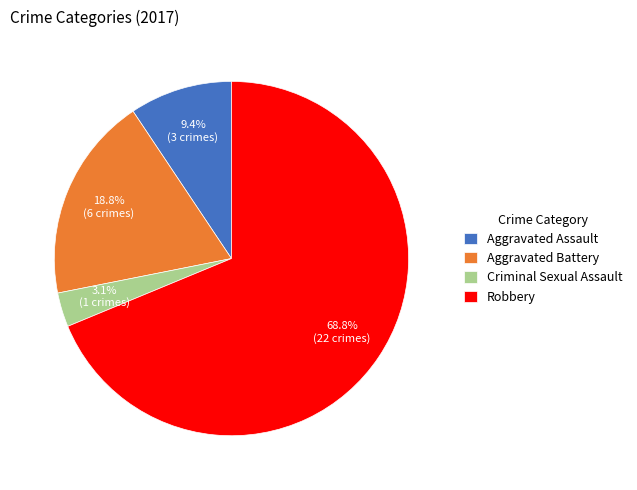

How many slices are in this pie chart?

4